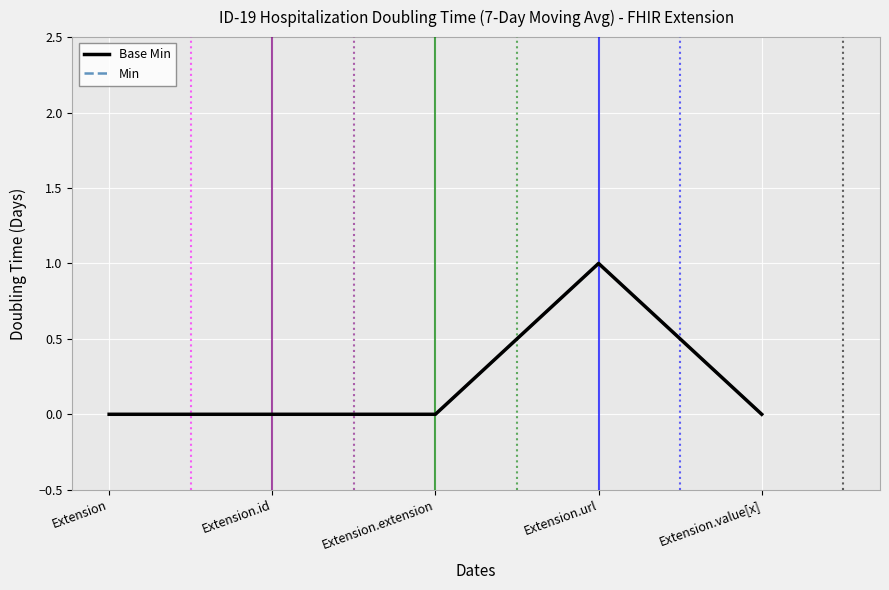

Reading left to right, what are all the values shown in this chart?

Base Min: Extension=0	Extension.id=0	Extension.extension=0	Extension.url=1	Extension.value[x]=0
Min: Extension=0	Extension.id=0	Extension.extension=0	Extension.url=1	Extension.value[x]=0